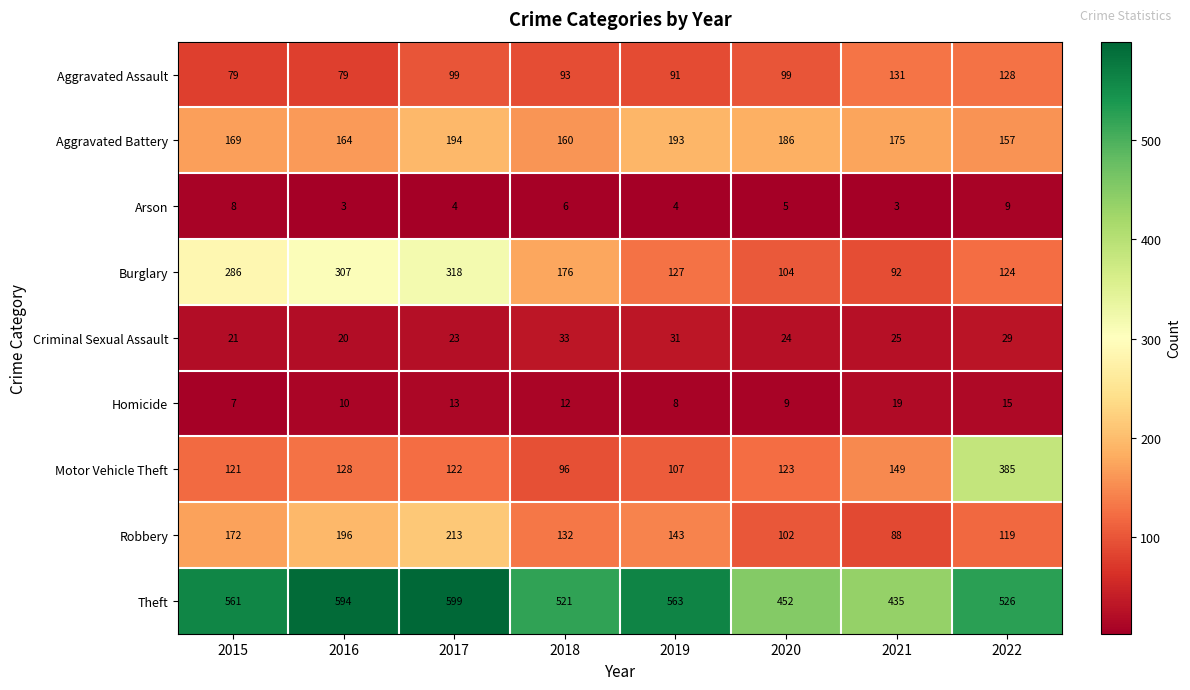

Which series has the largest range (max minus min)?

Motor Vehicle Theft